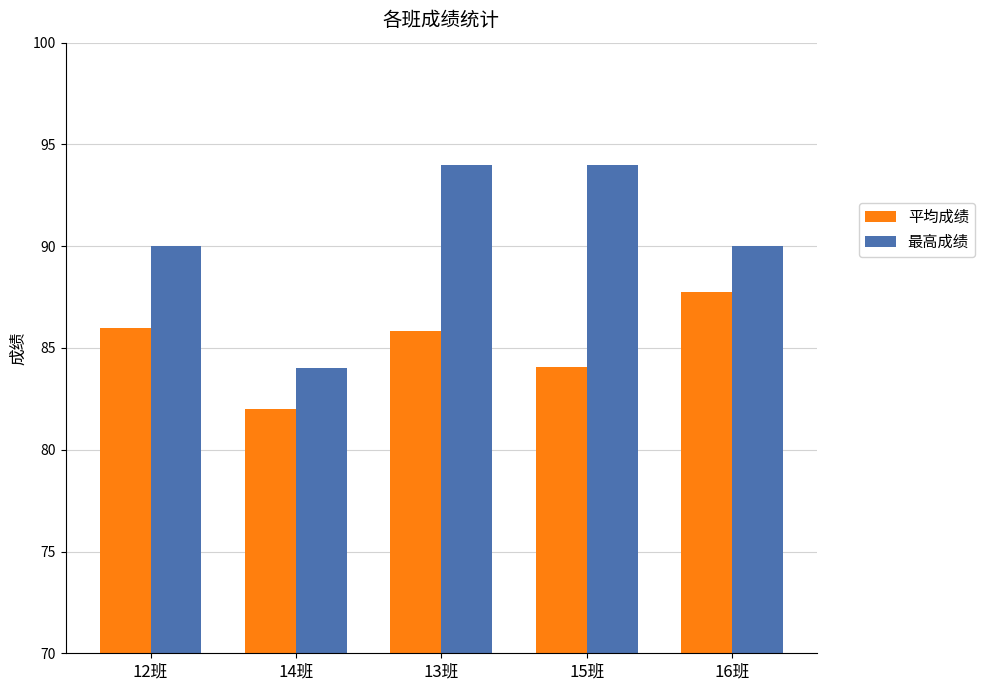

Between 13班 and 15班, which series saw the biggest shift?

平均成绩